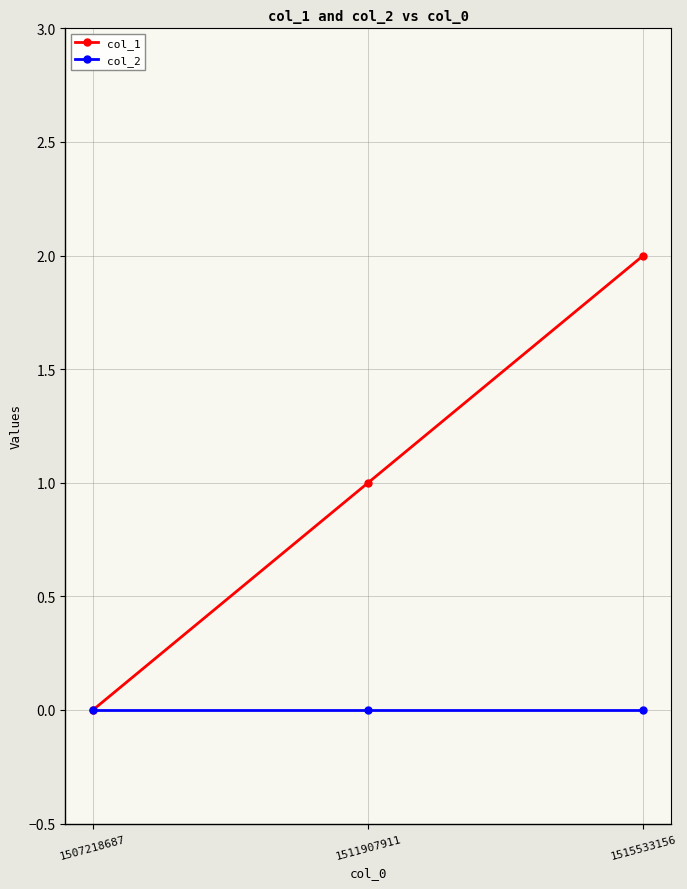

What are all the series names shown in the legend?

col_1, col_2